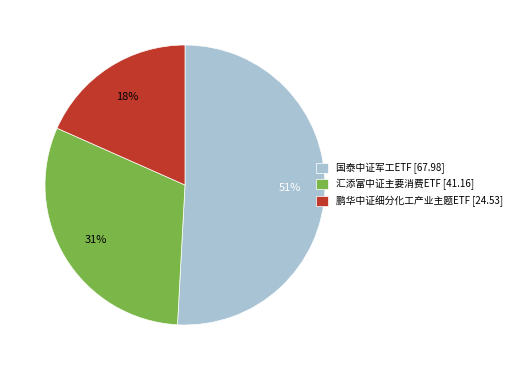

Approximately how many times larger is the value at 国泰中证军工ETF [67.98] compared to 鹏华中证细分化工产业主题ETF [24.53]?

2.8